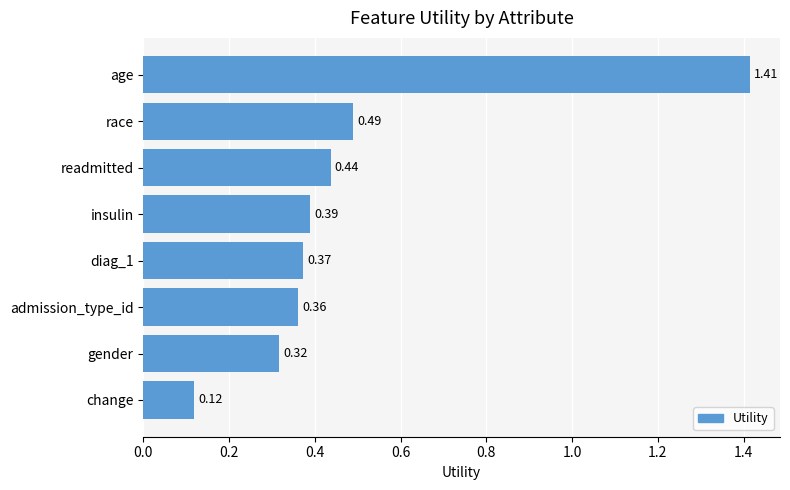

Rank the categories by value from highest to lowest.

age, race, readmitted, insulin, diag_1, admission_type_id, gender, change